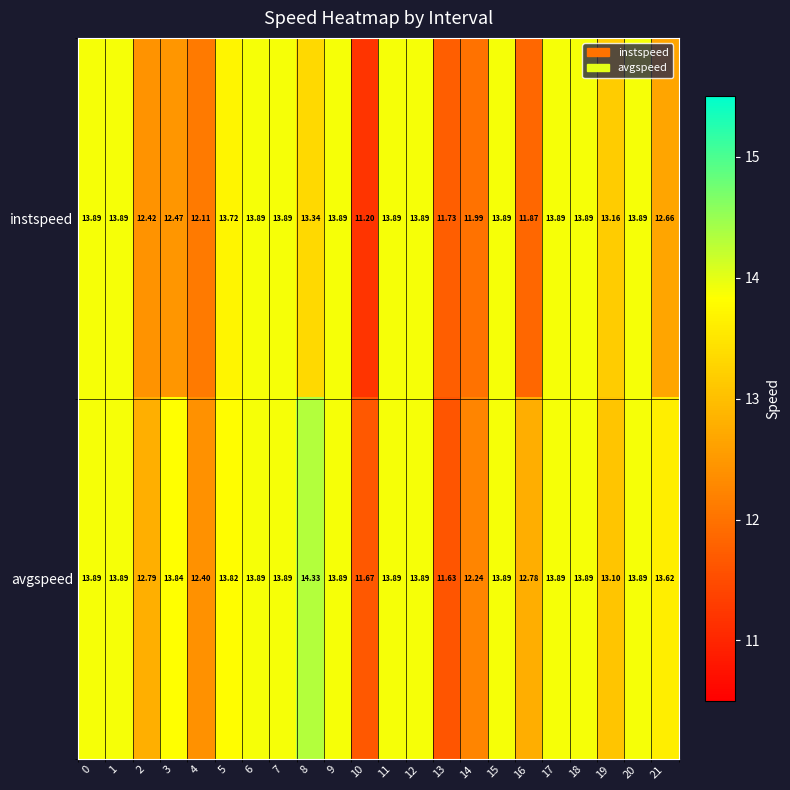

Which series changed the most between 5 and 14?

instspeed